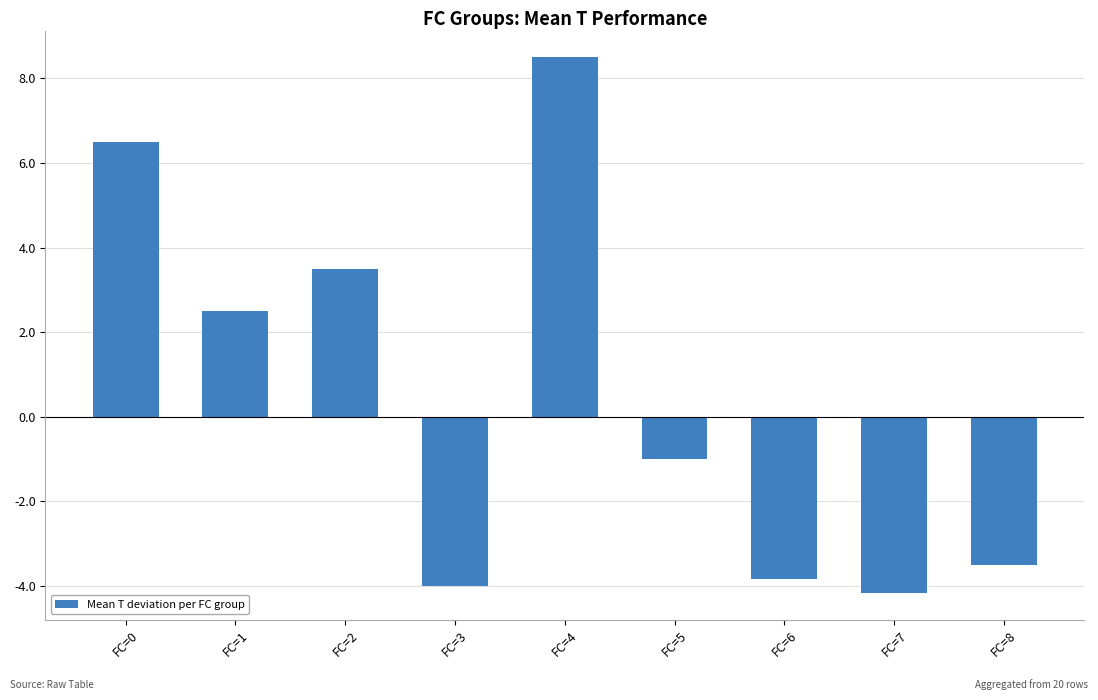

What is the smallest value displayed?

-4.2